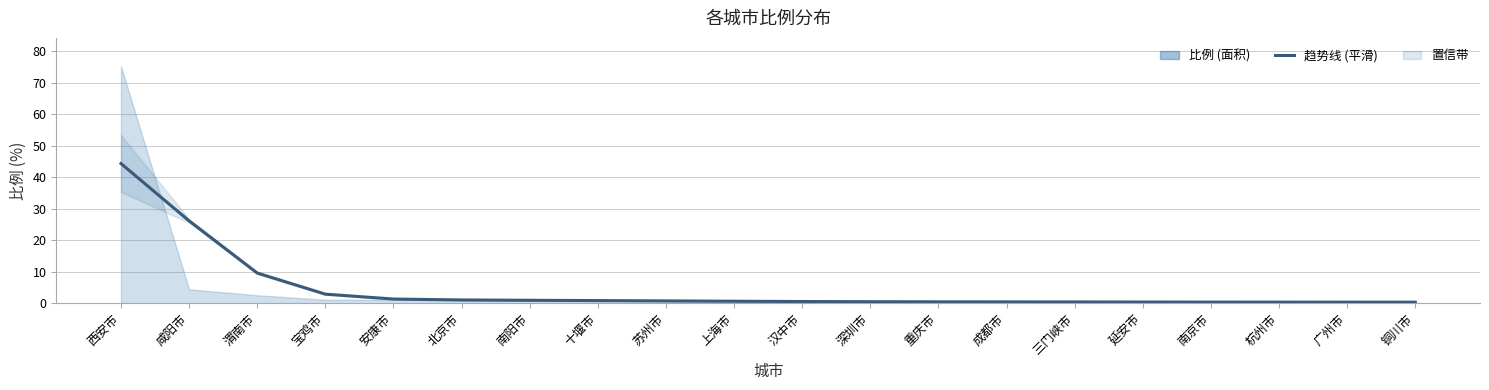

True or false: the data shows 0.2 at 重庆市.

False